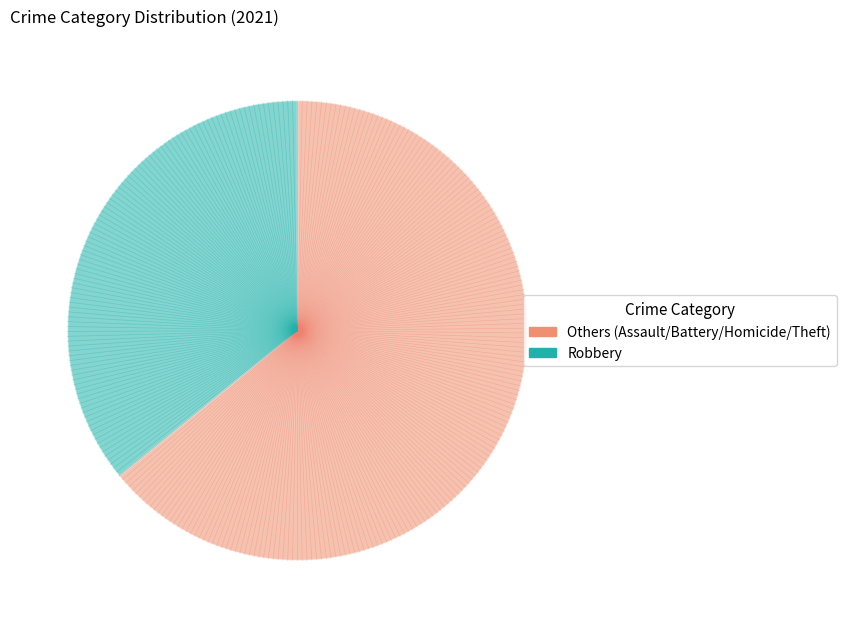

Is there a majority slice in this chart?

Yes